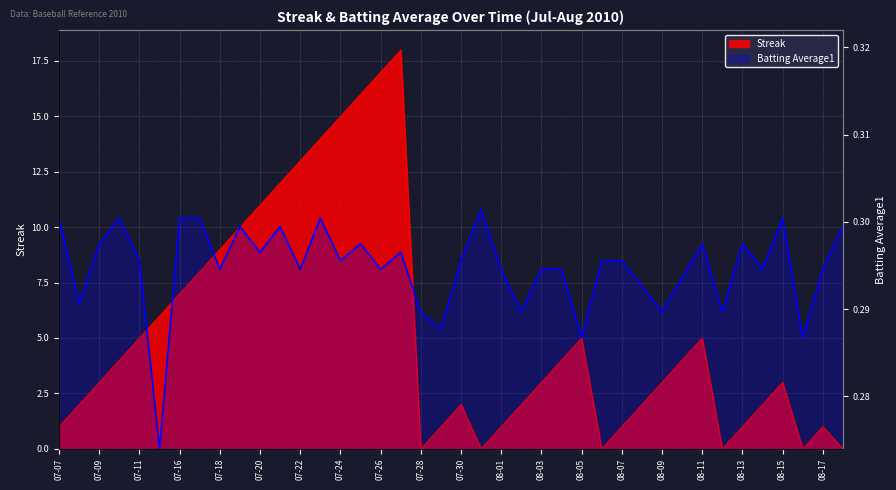

Count the number of categories in the chart.

40